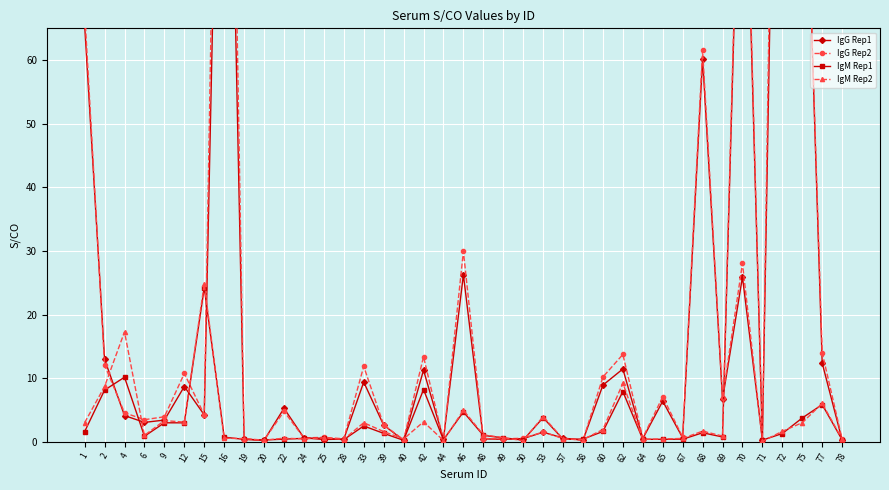

Rank the series at 46 from lowest to highest value.

IgM Rep1, IgM Rep2, IgG Rep1, IgG Rep2